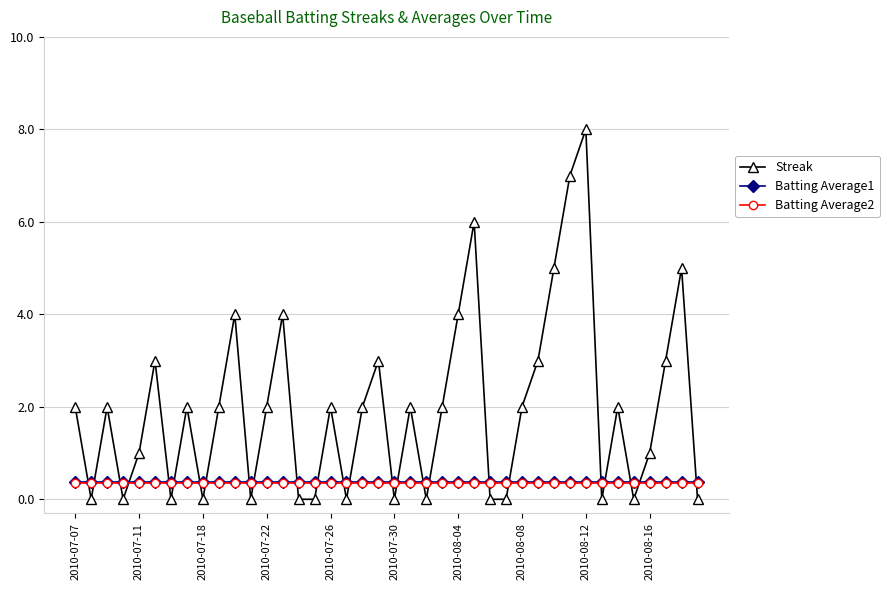

How many series are shown in this chart?

3